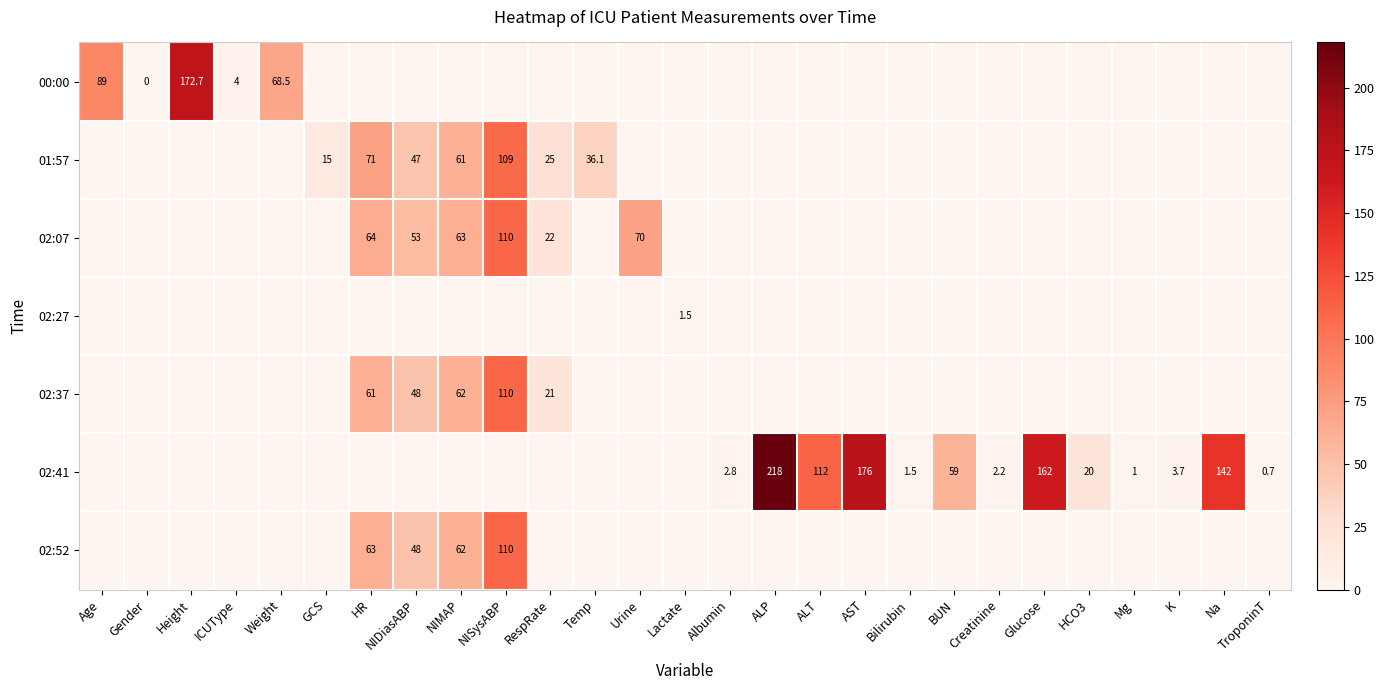

How many categories are shown in the chart?

27